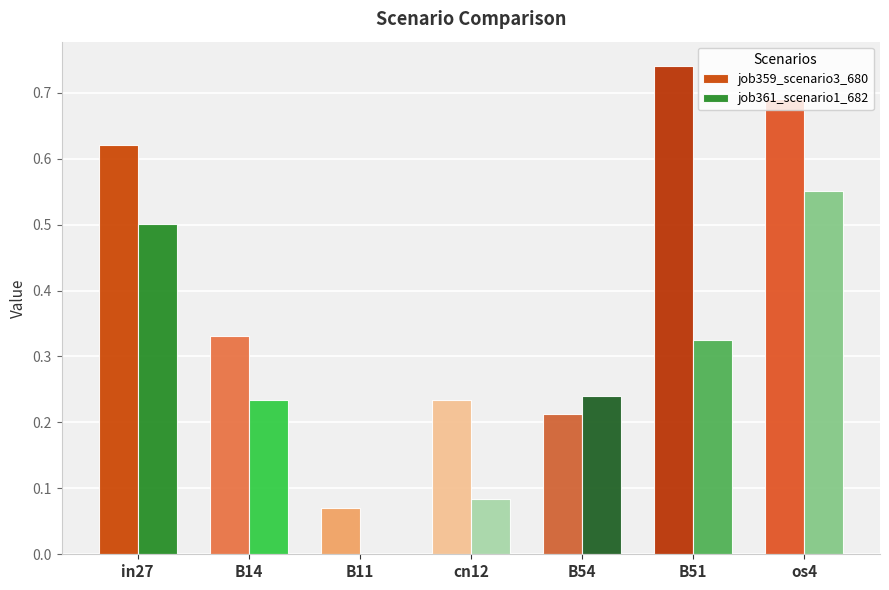

Is it true that job361_scenario1_682 equals 0.2 at in27?

False